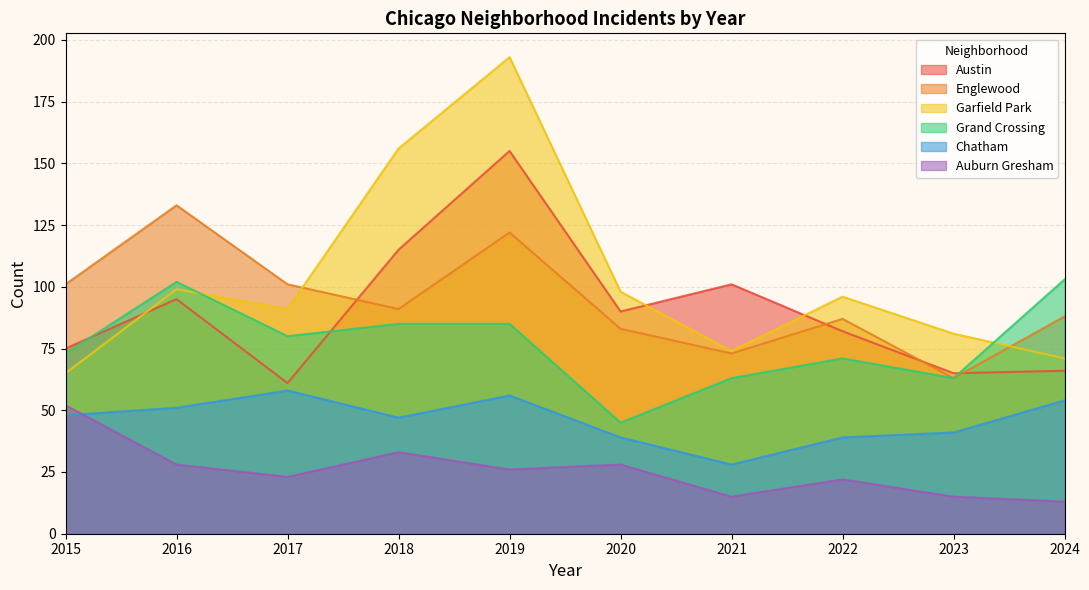

In Englewood, how many points are higher than both neighbors (excluding endpoints)?

3